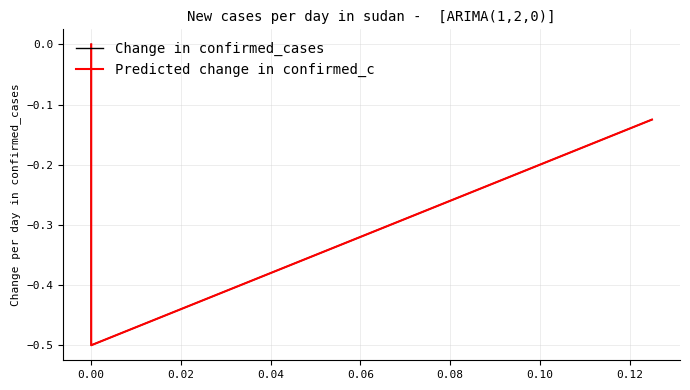

Is this an area chart (filled region under the line)?

No